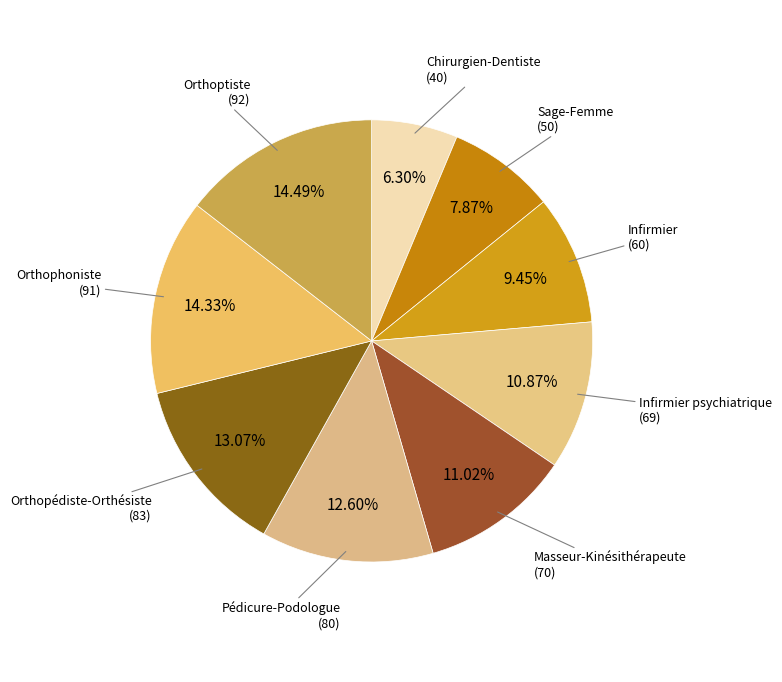

Which slice is the smallest?

Chirurgien-Dentiste